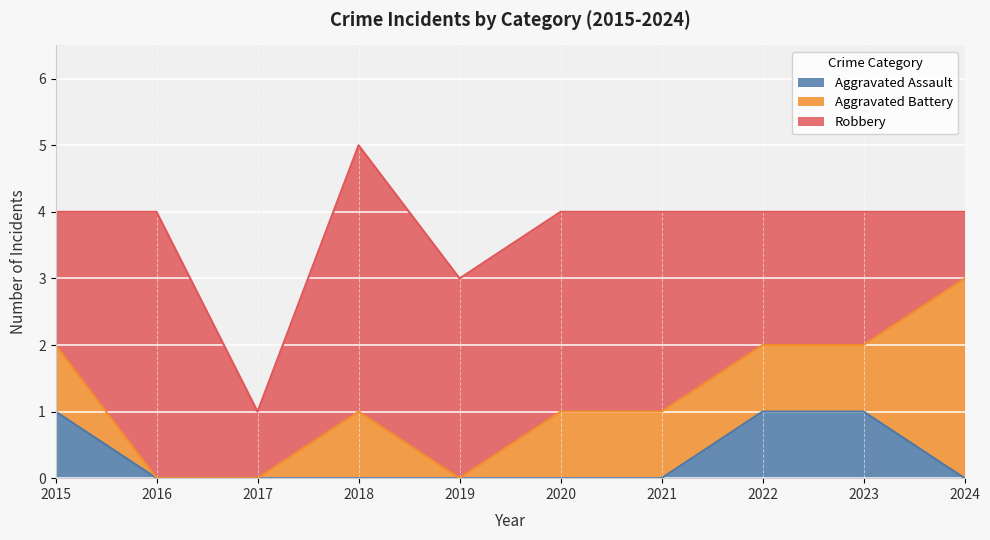

At which label does Robbery reach its minimum?

2017